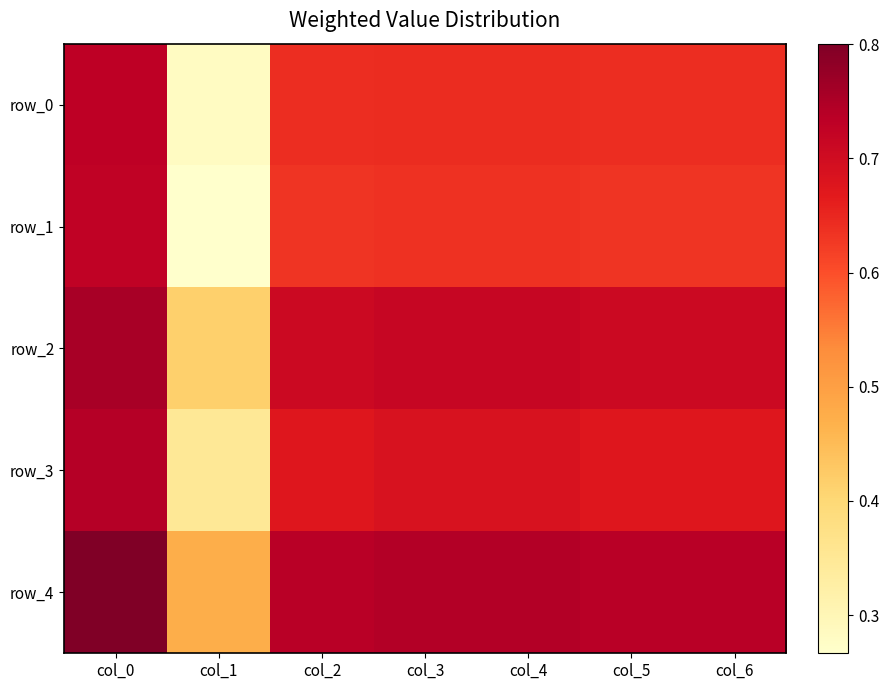

What is the sum of the row_2 values at col_3 and col_6?

1.4